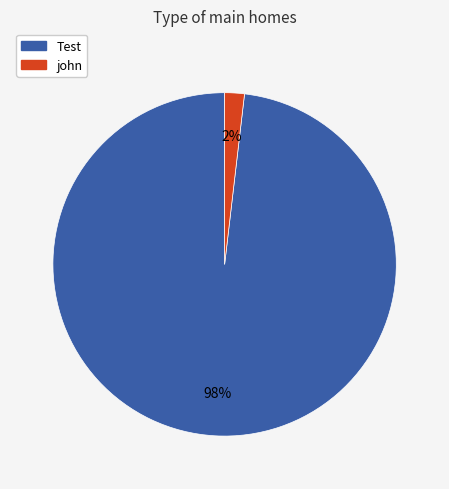

Count the number of slices in the pie.

2